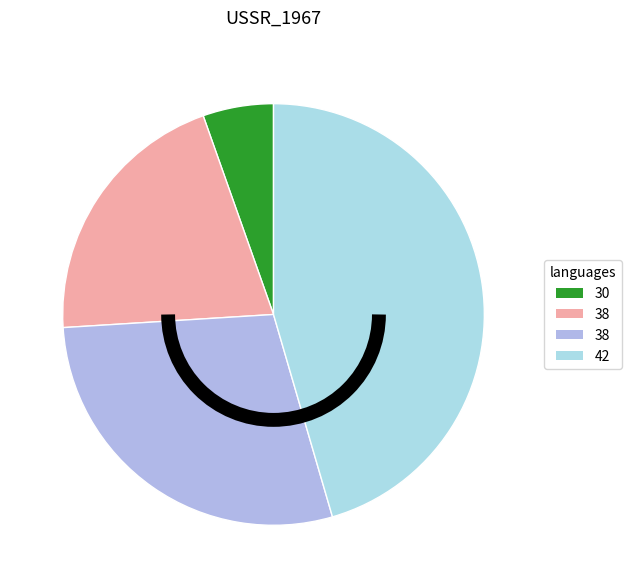

Count the number of slices in the pie.

4